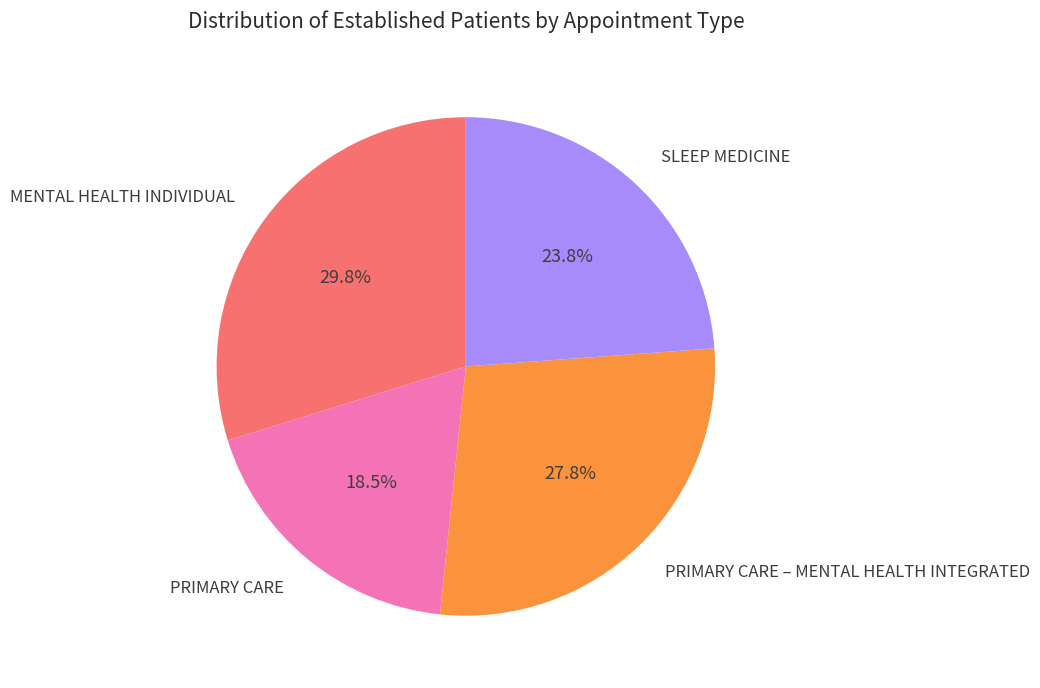

Is there a majority slice in this chart?

No